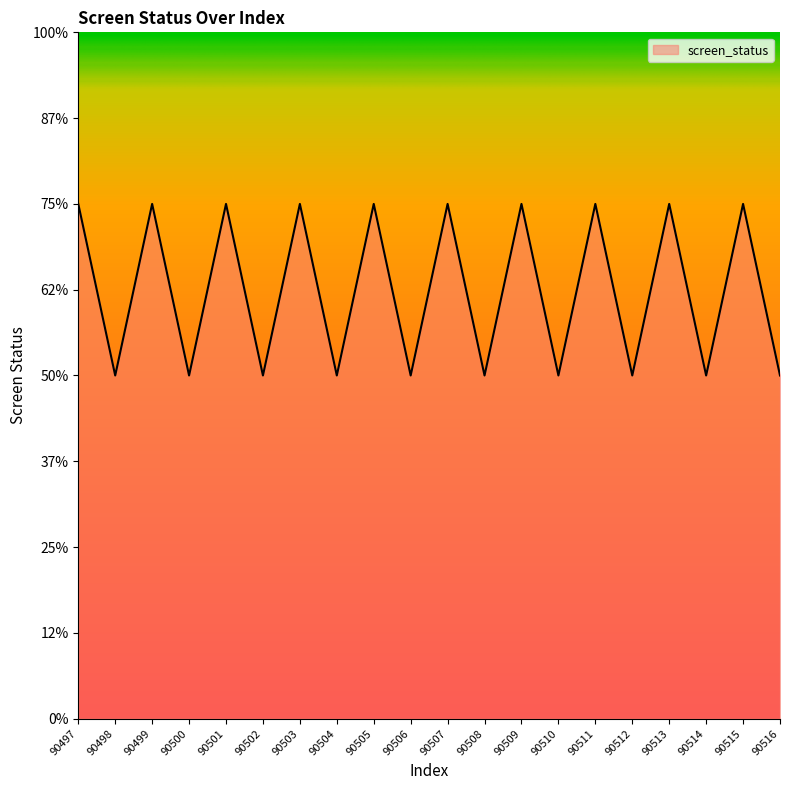

Is this an area chart (filled region under the line)?

Yes